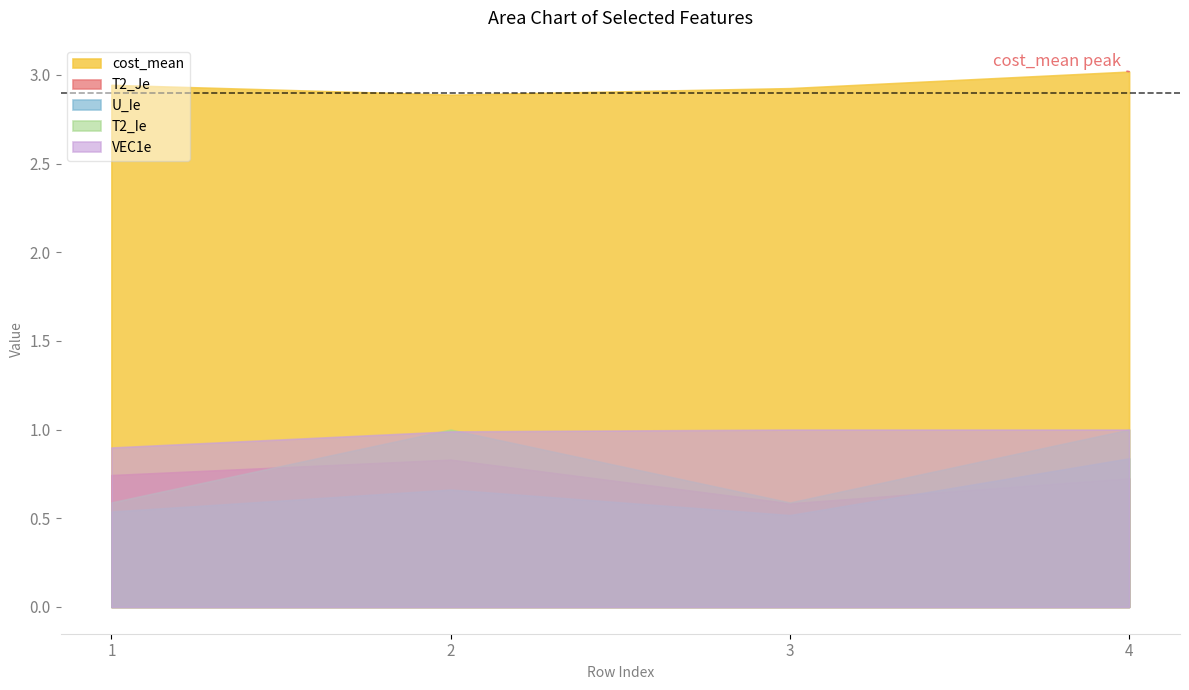

Reading left to right, extract all data points from this chart.

T2_Je: 1=0.7	2=0.8	3=0.6	4=0.7
U_Ie: 1=0.5	2=0.7	3=0.5	4=0.8
cost_mean: 1=2.9	2=2.9	3=2.9	4=3.0
T2_Ie: 1=0.6	2=1.0	3=0.6	4=1.0
VEC1e: 1=0.9	2=1.0	3=1.0	4=1.0